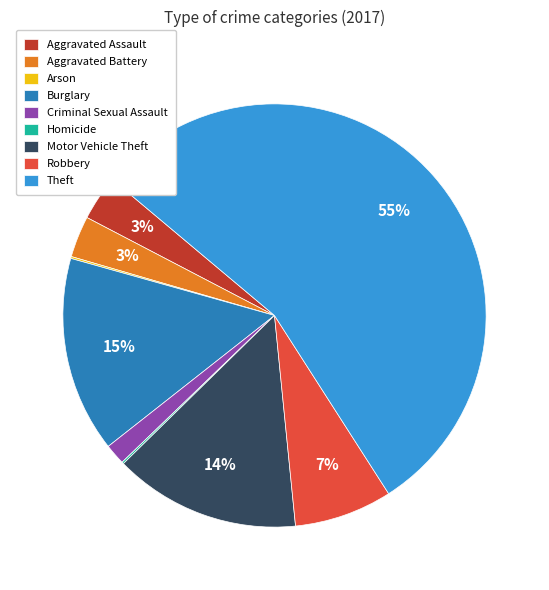

Does any single category account for the majority?

Yes